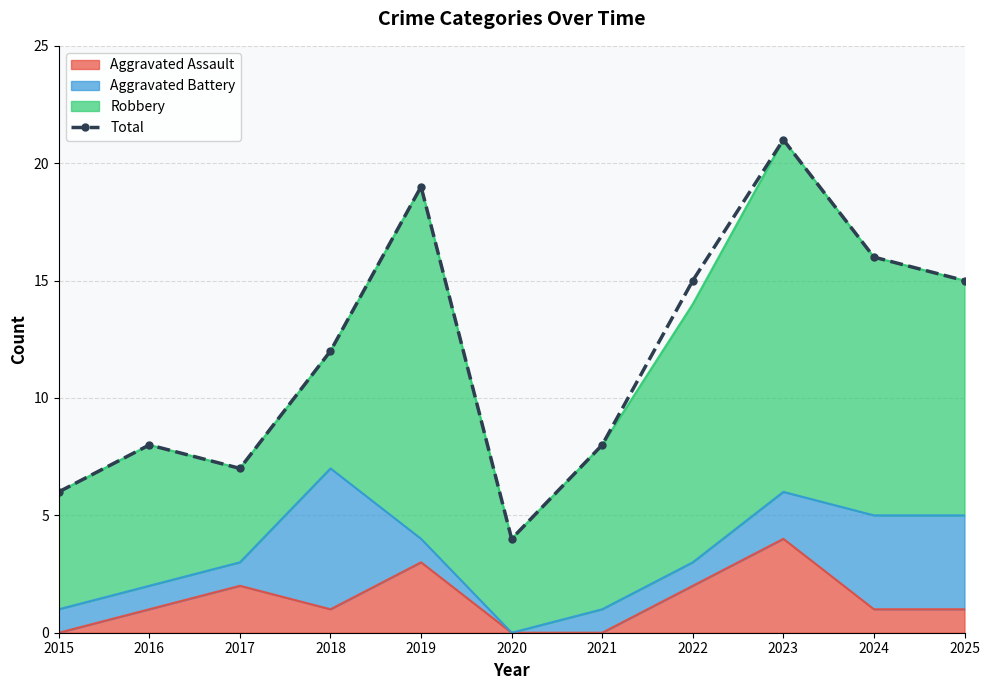

List the labels in order of value, smallest first.

2020, 2015, 2017, 2016, 2021, 2018, 2022, 2025, 2024, 2019, 2023